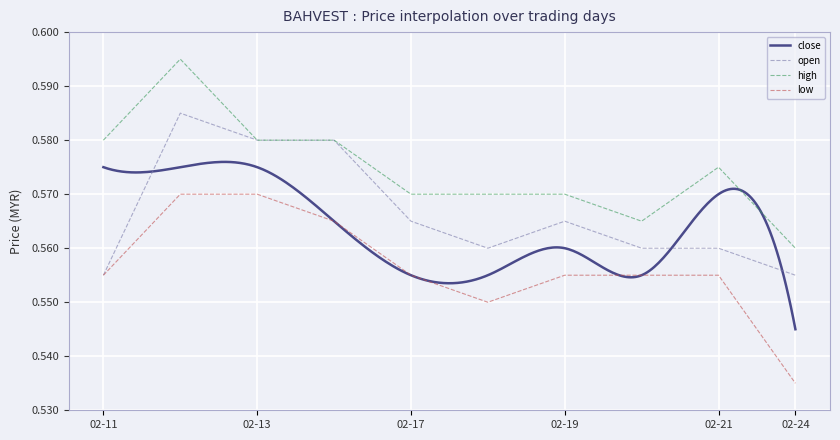

What is the value of the high point at the 6th from the left?

0.6